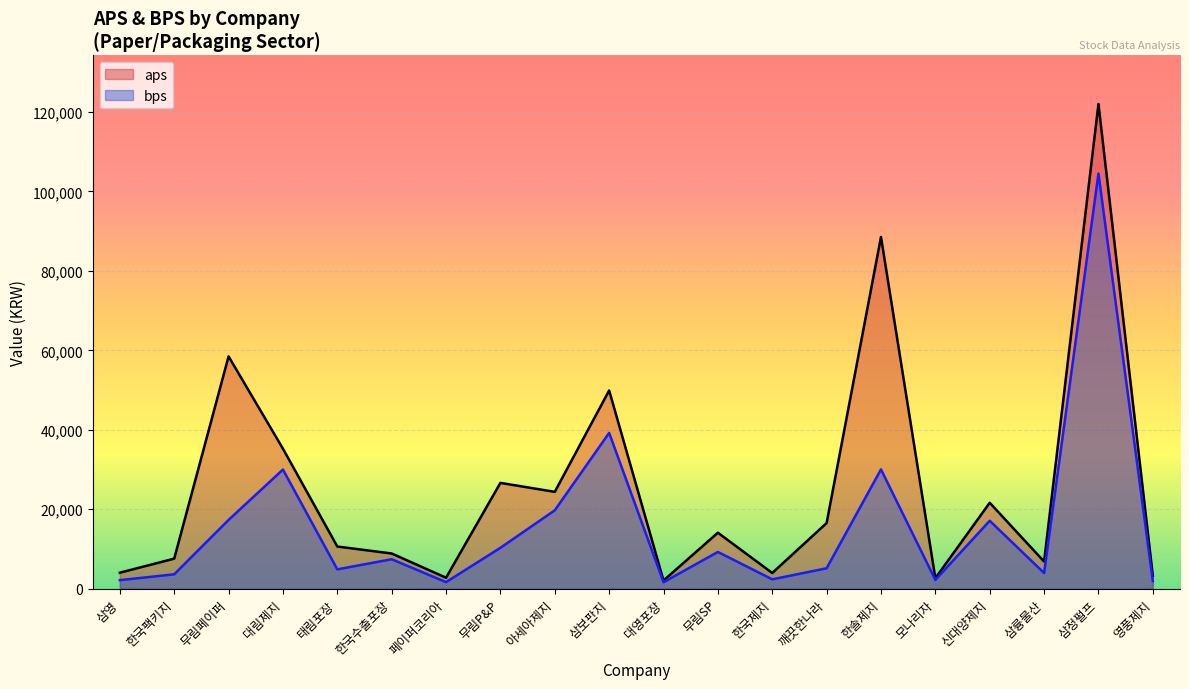

Reading left to right, what are all the values shown in this chart?

aps: 4040.6	7577.0	58476.8	35246.8	10622.8	8873.9	2775.8	26644.1	24387.0	49900.1	2067.9	14100.6	3963.3	16527.2	88540.7	2657.1	21636.2	6850.6	122013.4	3254.4
bps: 2163.2	3629.5	17321.1	29999.3	4877.2	7429.9	1659.9	10304.6	19742.0	39227.0	1646.9	9261.6	2368.3	5150.6	30039.1	2234.7	17105.1	3958.1	104496.0	1934.4